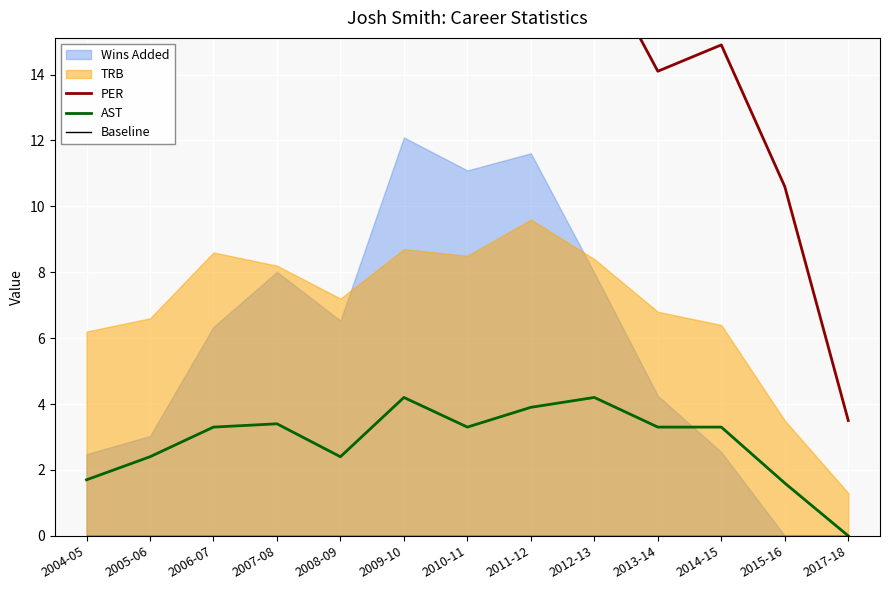

What position from the right is 2011-12?

6